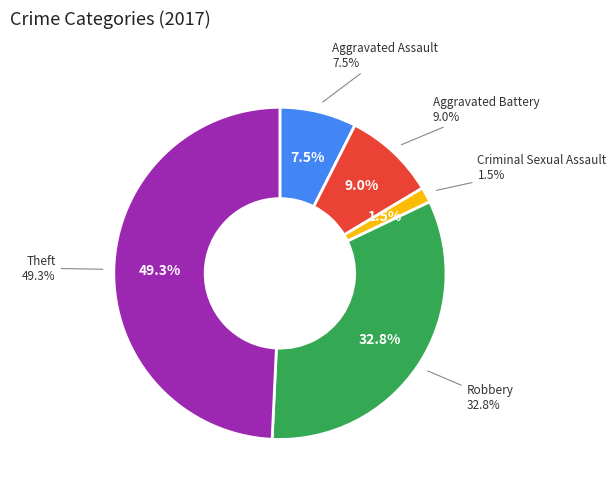

Does Aggravated Assault account for over 50% of the chart?

No